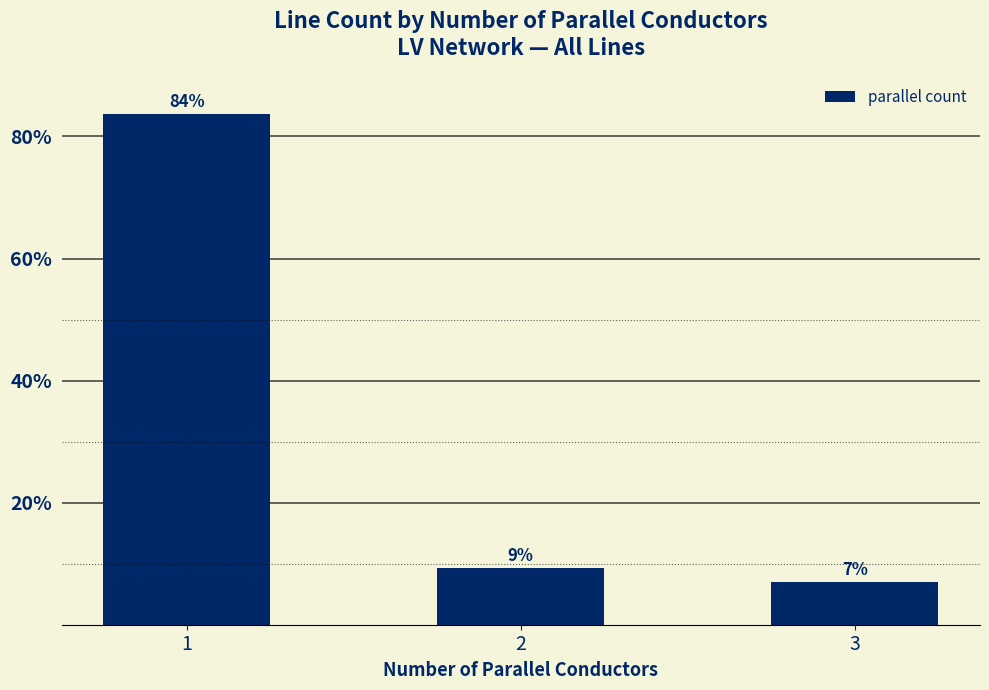

What is the value of the 2nd bar from the left?

9.3